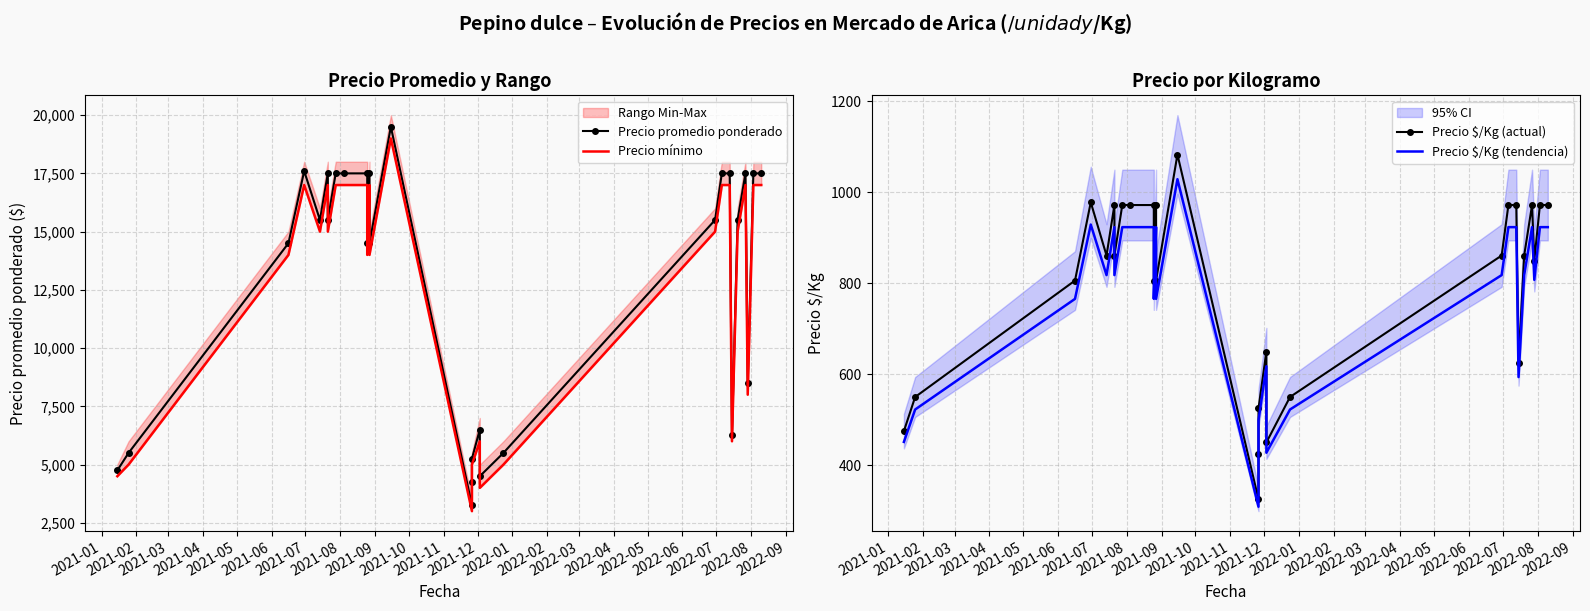

Reading left to right, list all the values displayed in this chart.

Precio promedio ponderado: 4750.0	5500.0	14500.0	17600.0	15500.0	17500.0	15500.0	17500.0	17500.0	17500.0	14500.0	17500.0	14500.0	19500.0	3250.0	4250.0	5250.0	6500.0	4500.0	5500.0	15500.0	17500.0	17500.0	6250.0	15500.0	17500.0	8500.0	17500.0	17500.0
Precio mínimo: 4500.0	5000.0	14000.0	17000.0	15000.0	17000.0	15000.0	17000.0	17000.0	17000.0	14000.0	17000.0	14000.0	19000.0	3000.0	4000.0	5000.0	6000.0	4000.0	5000.0	15000.0	17000.0	17000.0	6000.0	15000.0	17000.0	8000.0	17000.0	17000.0
Precio $/Kg (actual): 475.0	550.0	806.0	978.0	861.0	972.0	861.0	972.0	972.0	972.0	806.0	972.0	806.0	1083.0	325.0	425.0	525.0	650.0	450.0	550.0	861.0	972.0	972.0	625.0	861.0	972.0	850.0	972.0	972.0
Precio $/Kg (tendencia): 451.2	522.5	765.7	929.1	817.9	923.4	817.9	923.4	923.4	923.4	765.7	923.4	765.7	1028.8	308.8	403.8	498.8	617.5	427.5	522.5	817.9	923.4	923.4	593.8	817.9	923.4	807.5	923.4	923.4